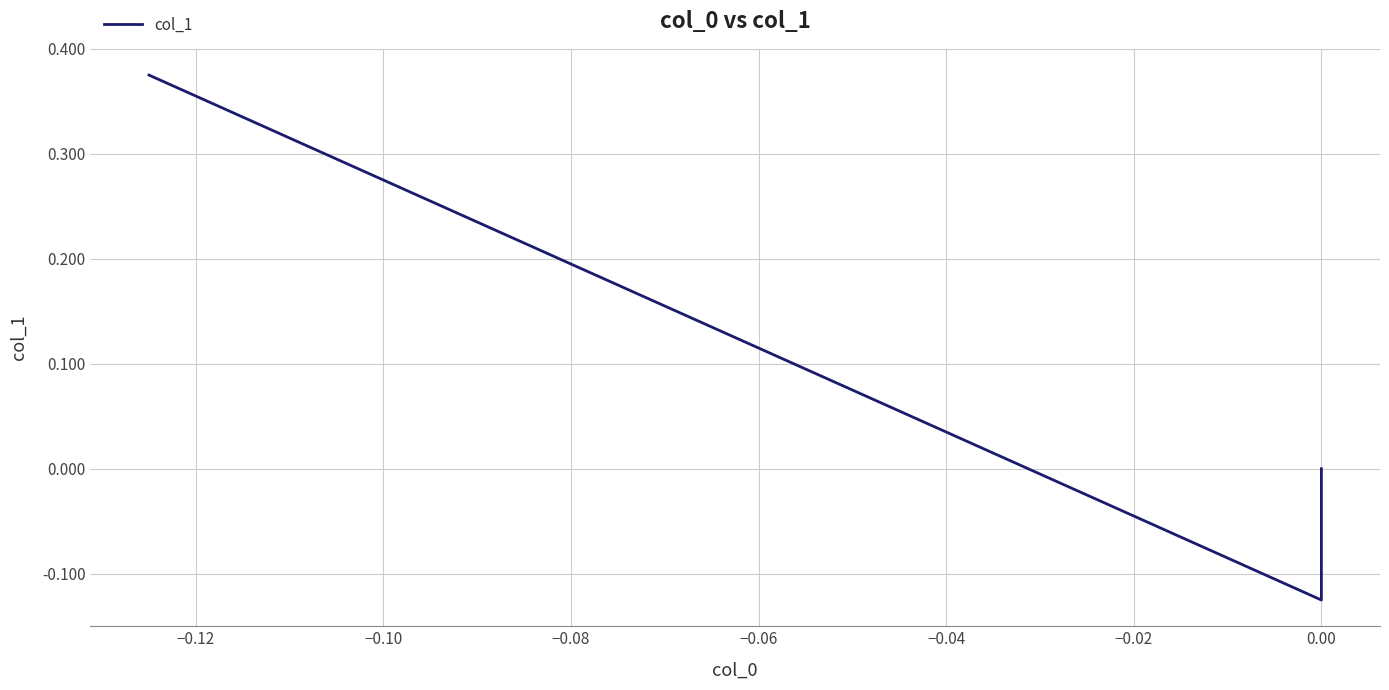

What is the maximum value shown in the chart?

0.4